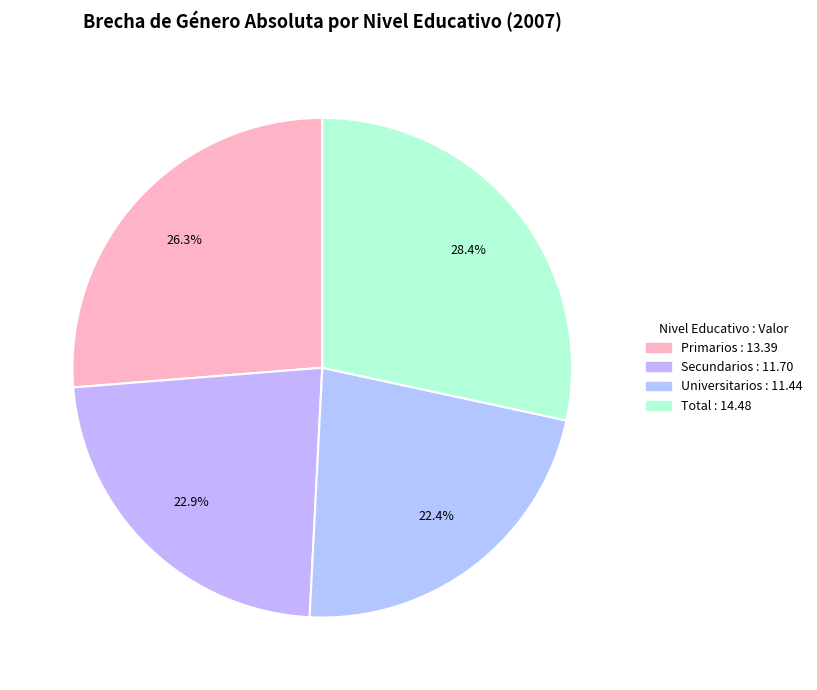

Count the number of slices in the pie.

4